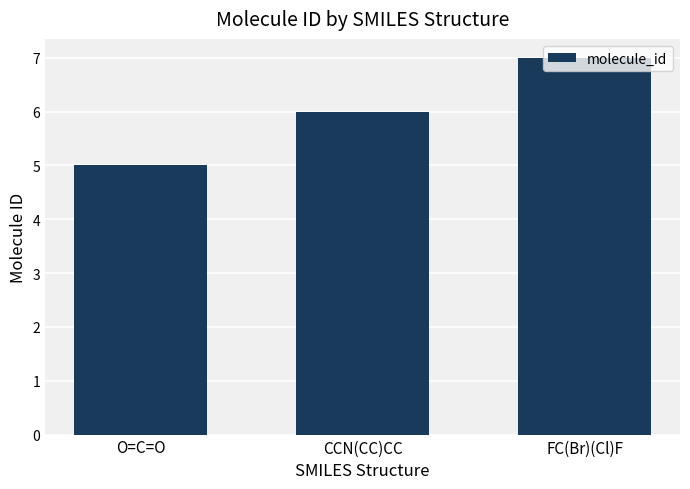

How many data points does each series have?

3